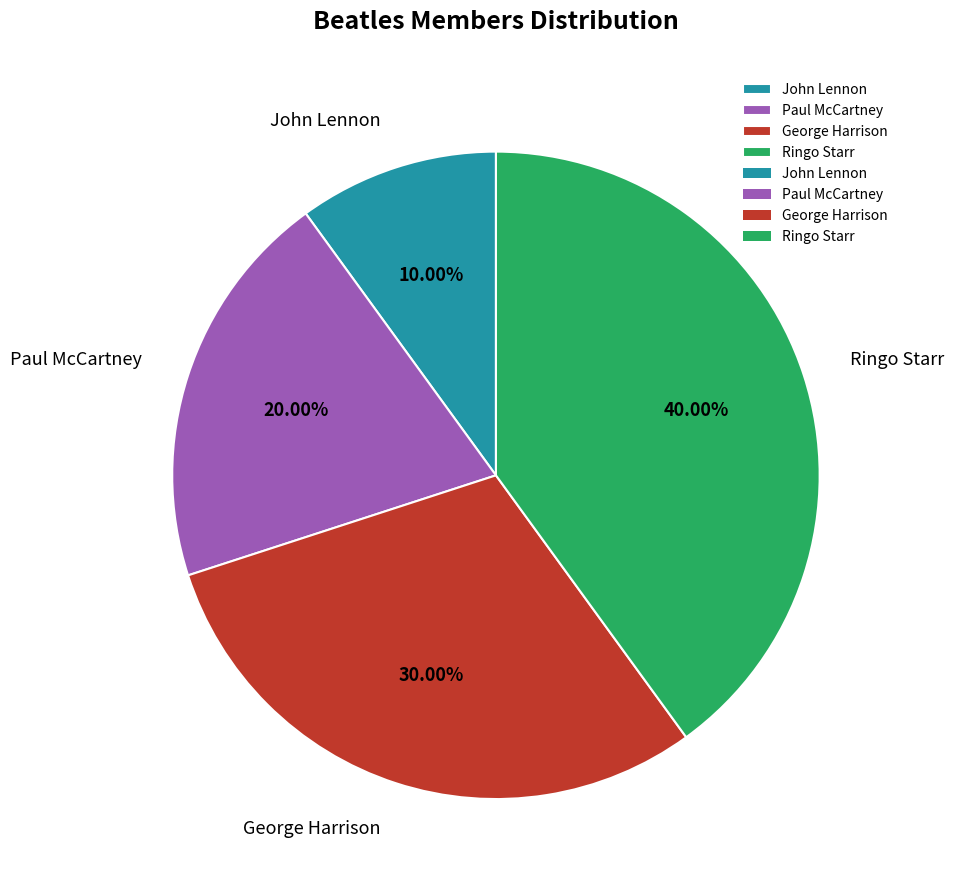

To the nearest percent, what is the combined percentage of John Lennon and George Harrison?

40%